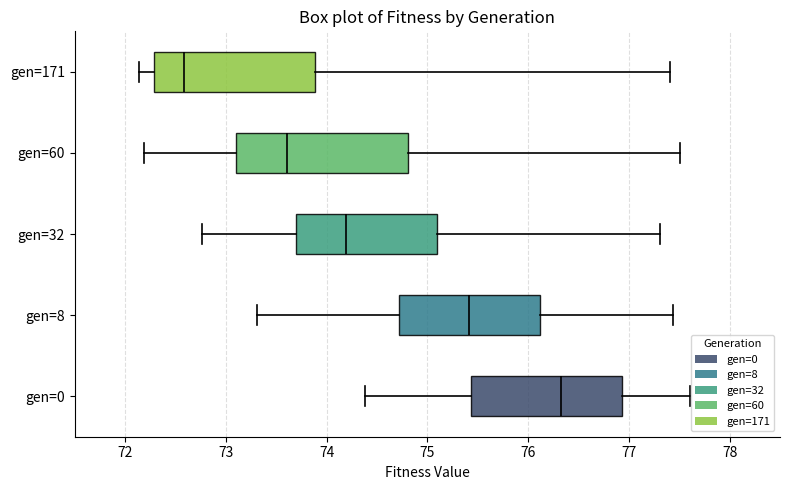

Which box has the furthest to the right median line?

gen=0